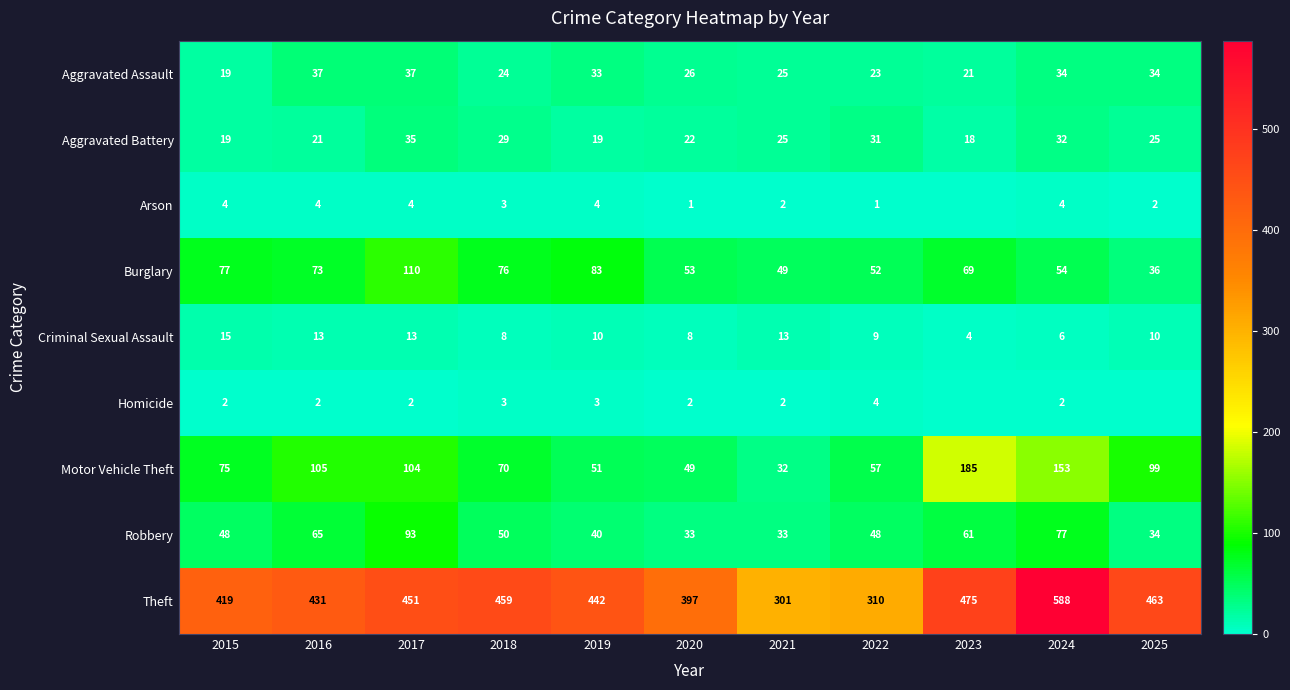

Is it true that Motor Vehicle Theft equals 264 at 2024?

False